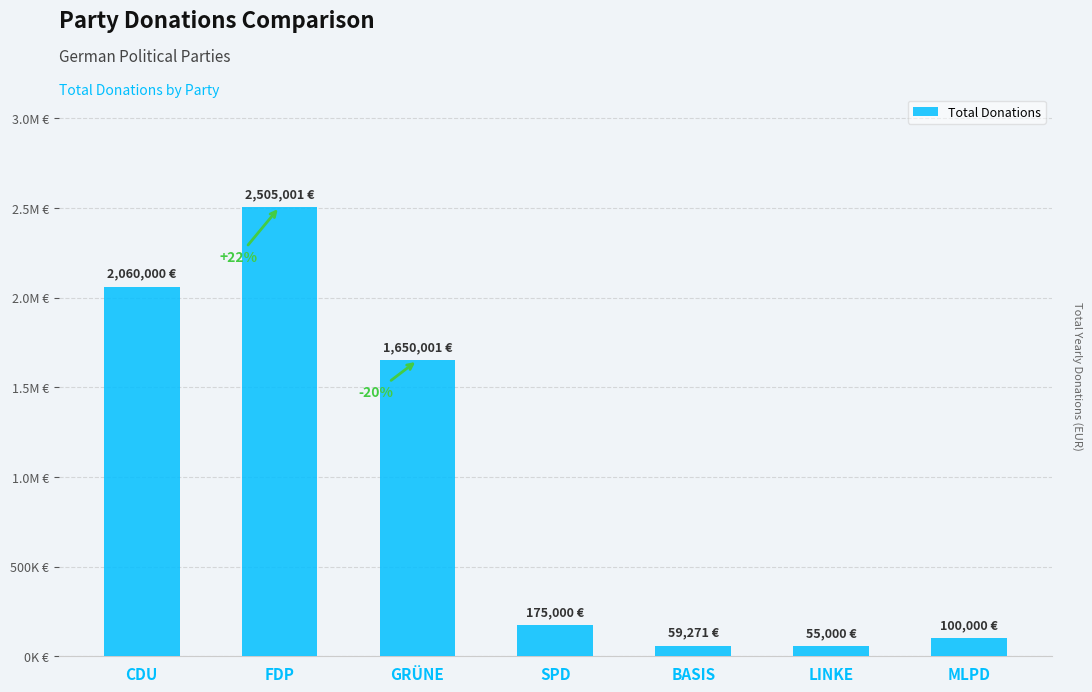

What is the average value?

943467.6